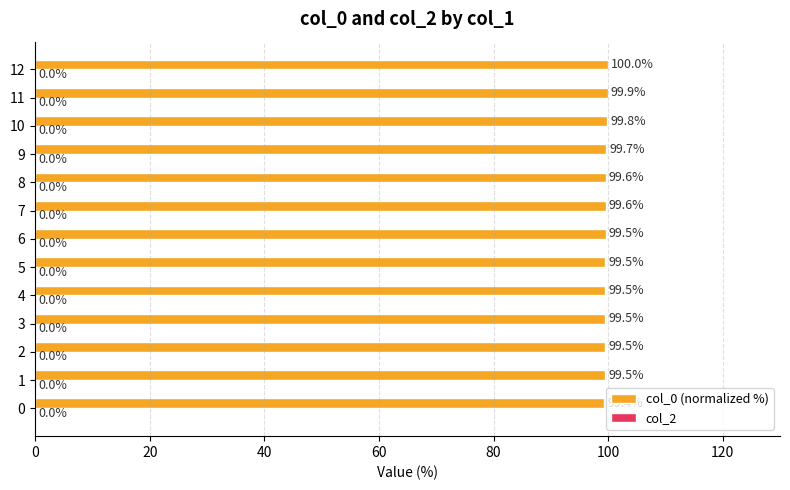

What is the change in value from 3 to 10?

+0.3